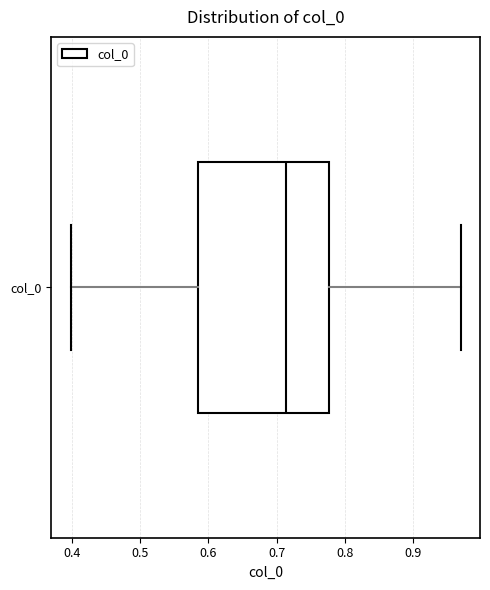

Transcribe this box plot: give where the median line is, the range the box spans, and where the two whiskers end, as read against the x-axis. The values are not printed on the chart, so give them approximately, as read against the axis.

median 0.71, box 0.59 to 0.78, whiskers 0.40 to 0.97